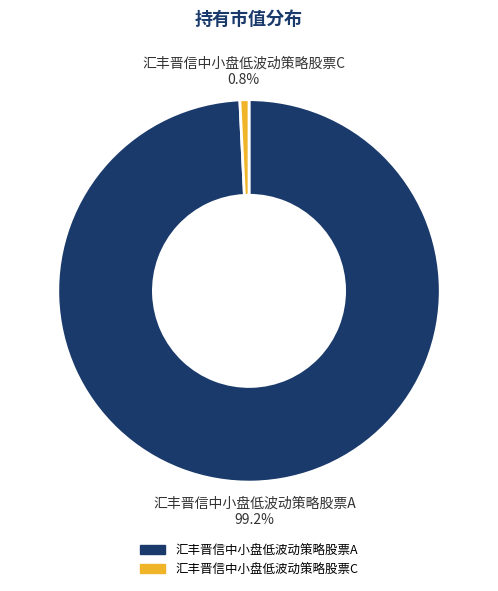

Is it true that 汇丰晋信中小盘低波动策略股票C is 1% of the pie?

True